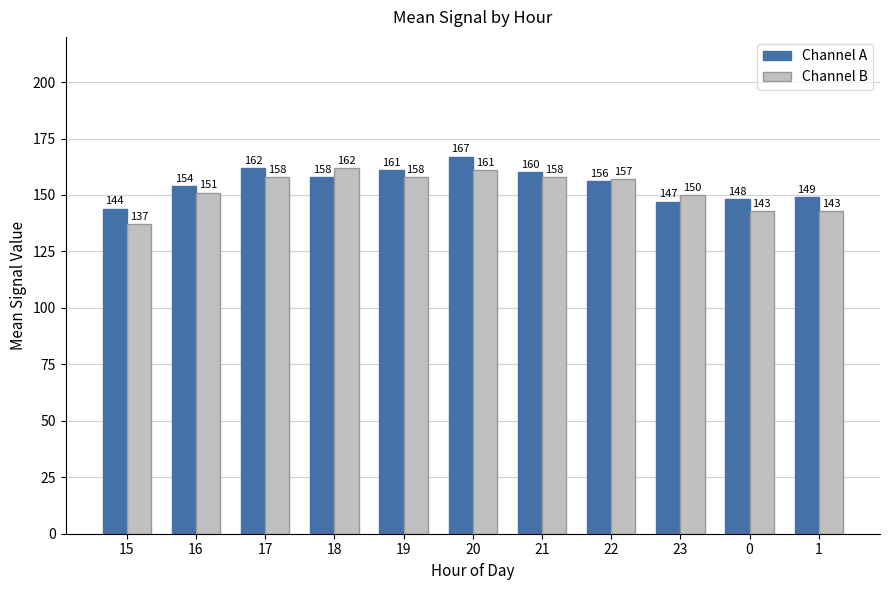

How many series are shown in this chart?

2